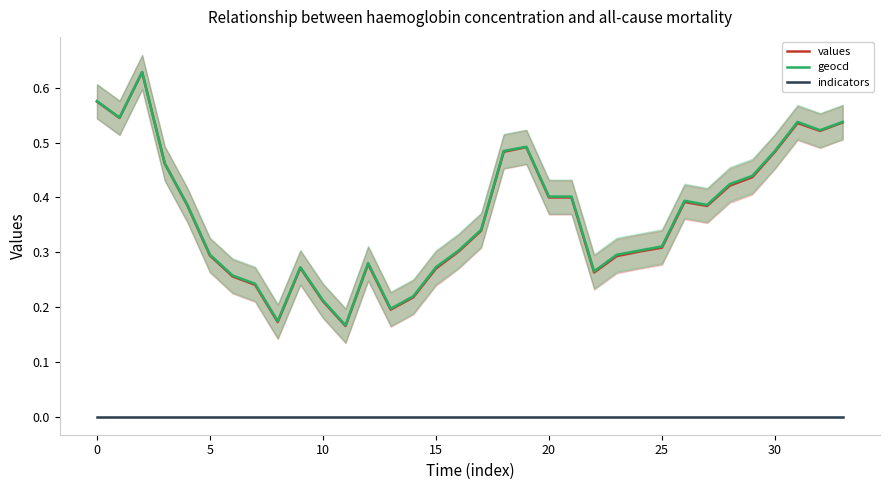

Is this an area chart (filled region under the line)?

No